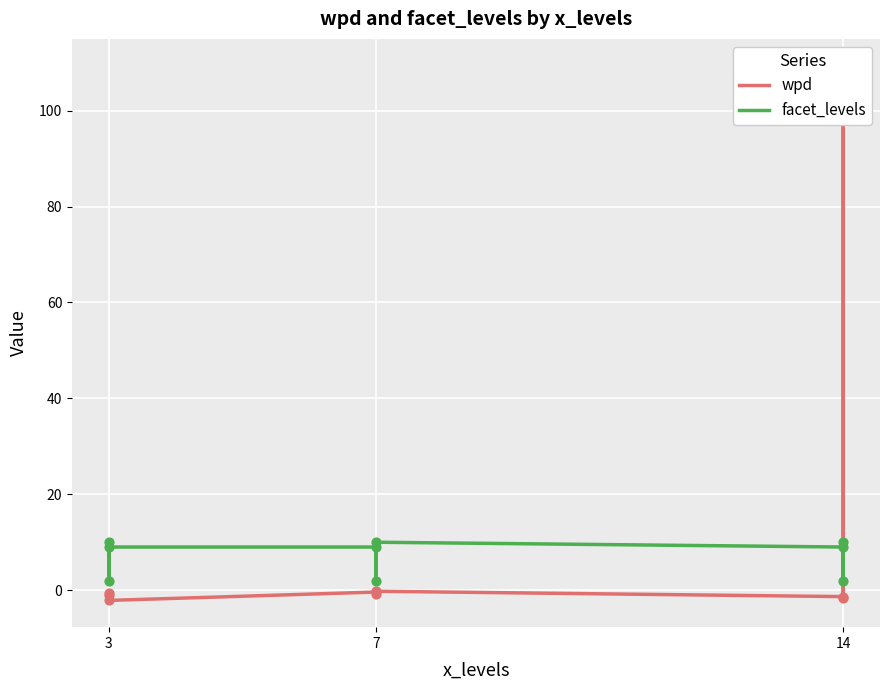

Which series contains the highest Y value?

wpd